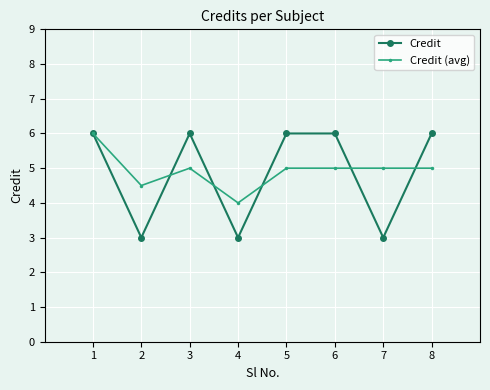

Reading right to left, transcribe all the data shown in this chart.

Credit: 6.0	3.0	6.0	6.0	3.0	6.0	3.0	6.0
Credit (avg): 5.0	5.0	5.0	5.0	4.0	5.0	4.5	6.0